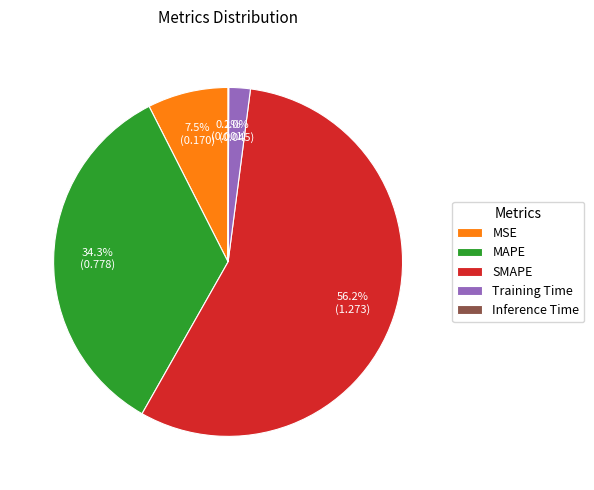

Which category has the biggest portion of the pie?

SMAPE